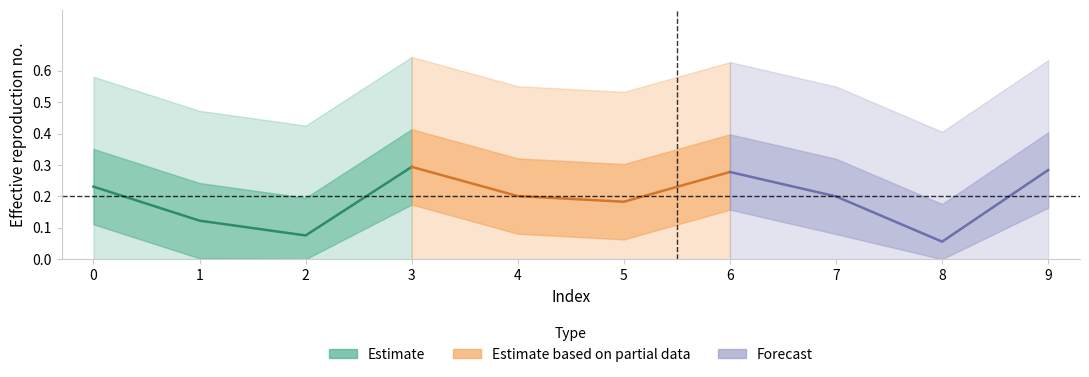

Between 0 and 1, which series saw the biggest shift?

Estimate